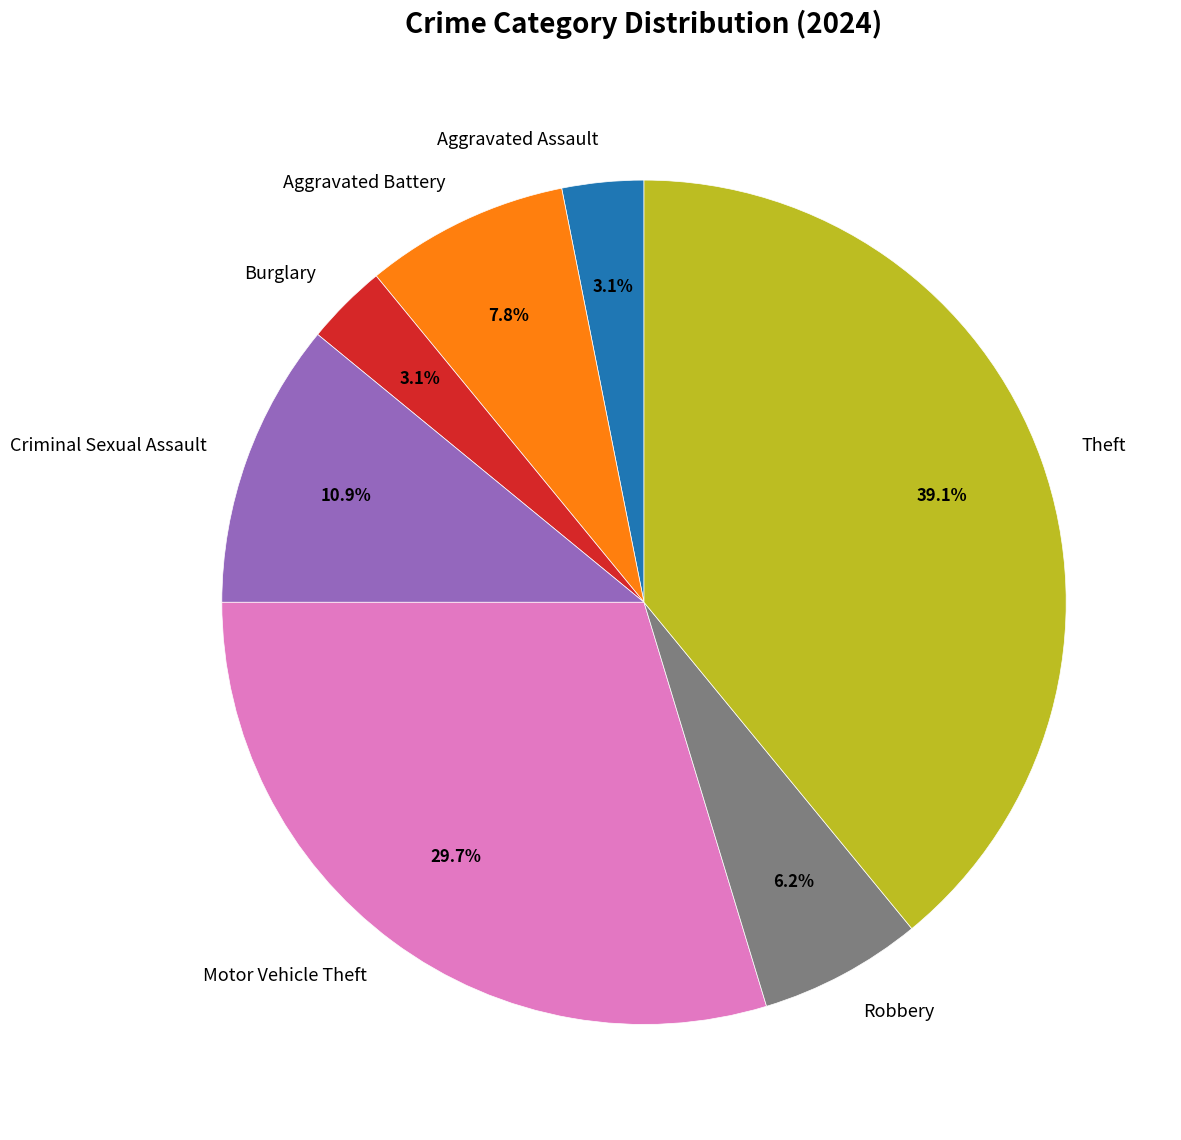

How many slices are in this pie chart?

7